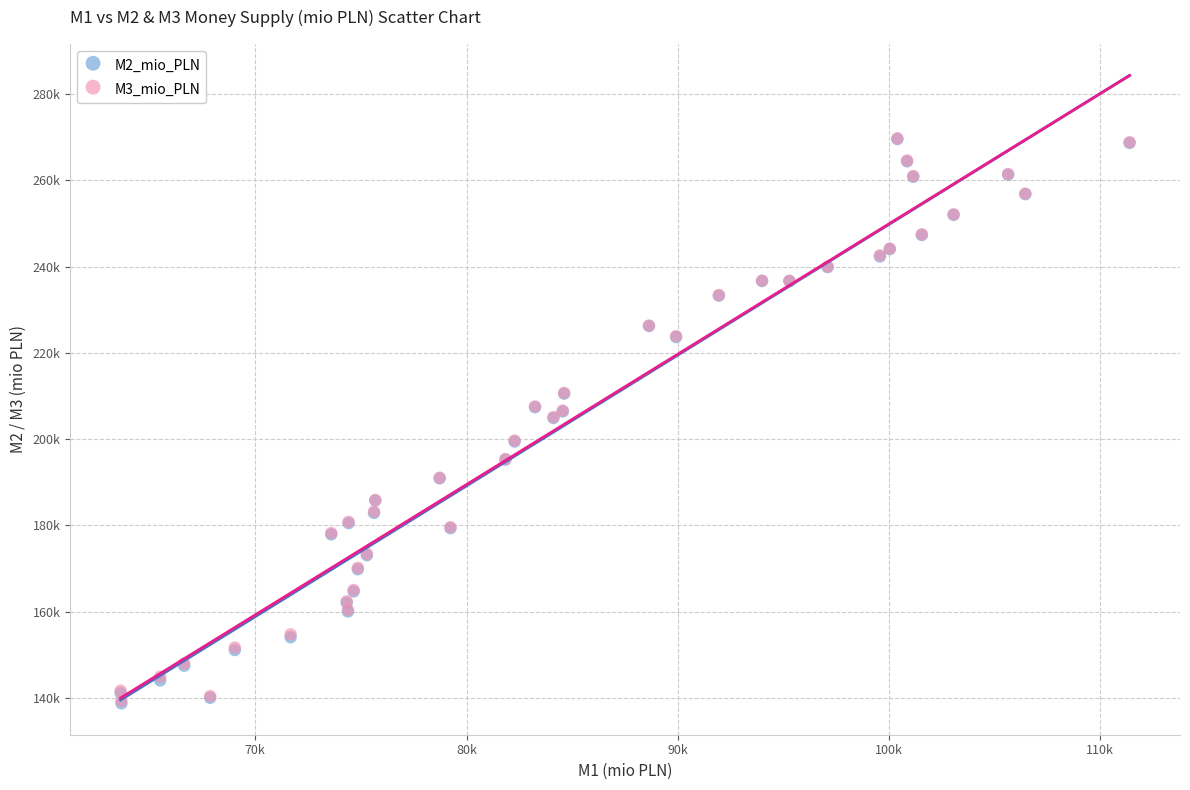

Which series has the largest Y range (max minus min)?

M2_mio_PLN